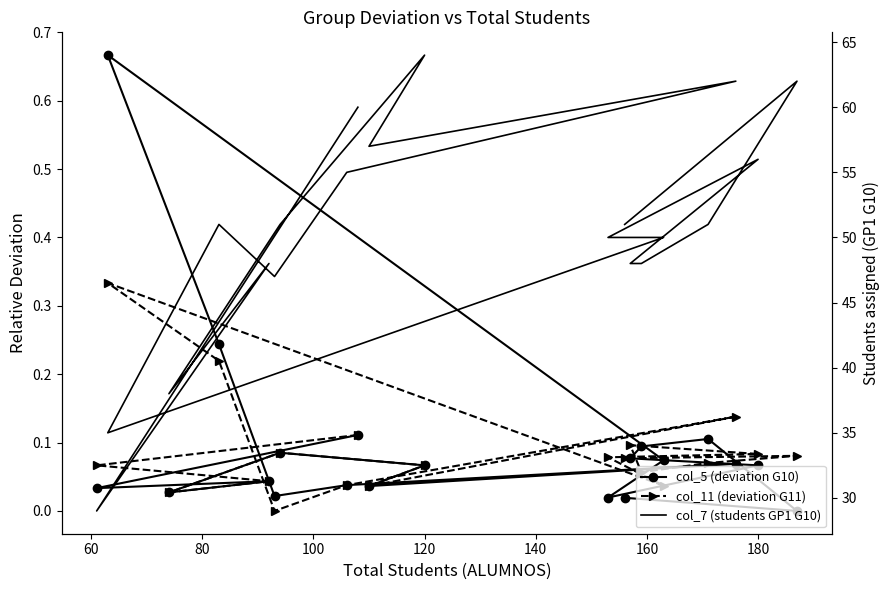

True or false: col_7 (students GP1 G10) and col_11 (deviation G11) cross at least once.

False